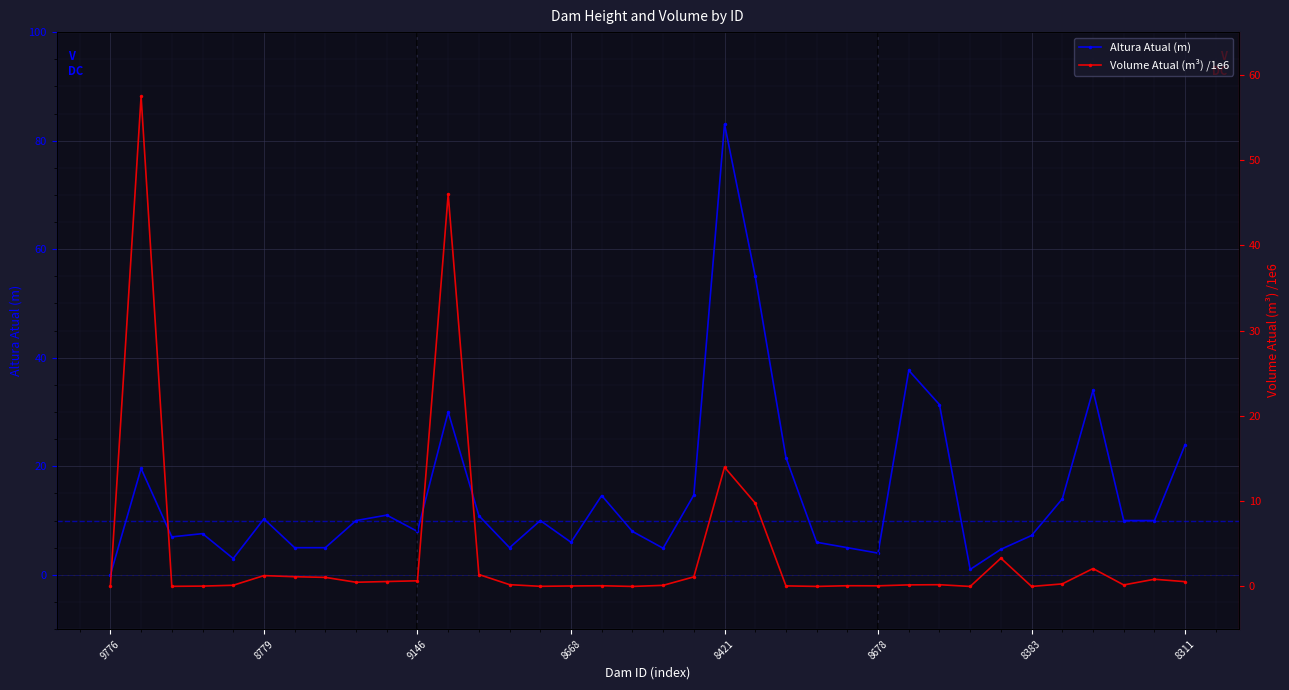

How many series are shown in this chart?

2